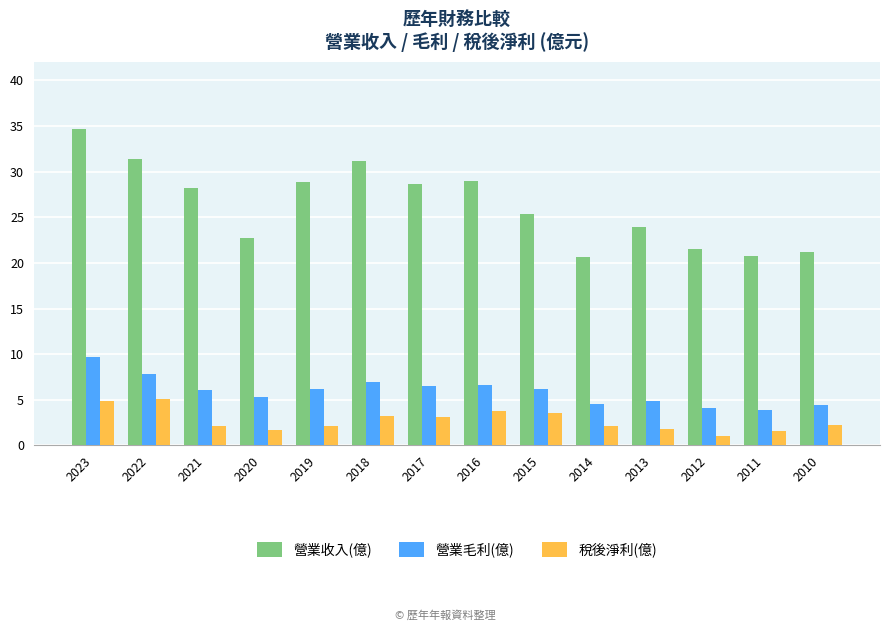

What is the average value of the 營業毛利(億) series?

5.9